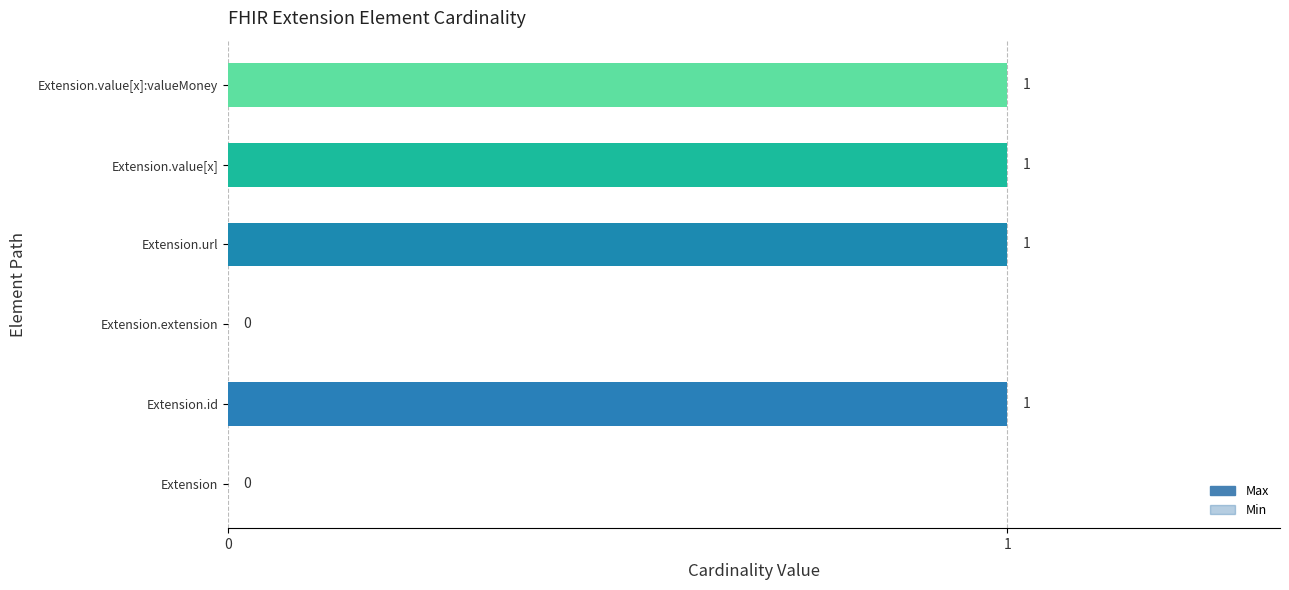

What is the sum of all Min values?

1